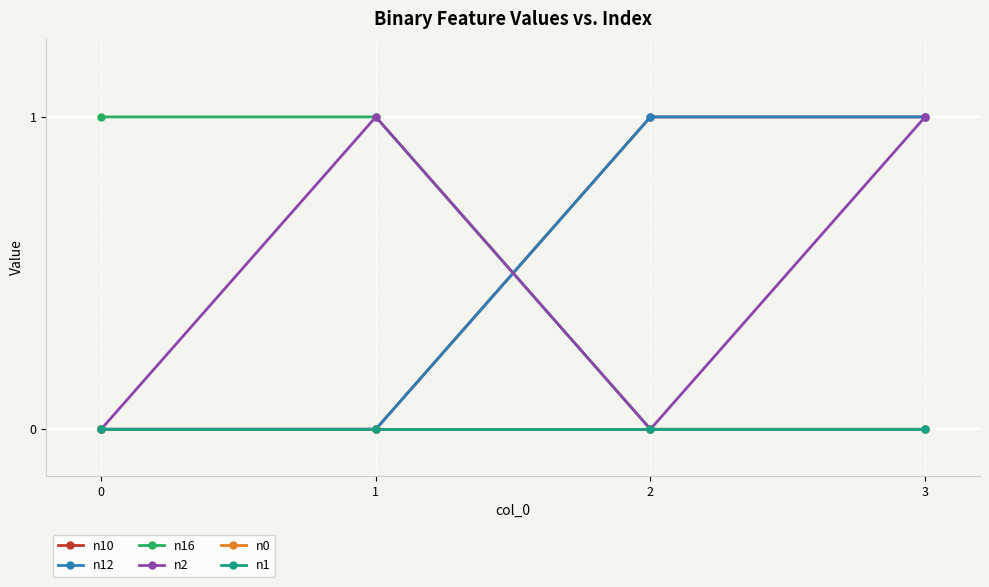

Does the chart display data point markers on the line(s)?

Yes